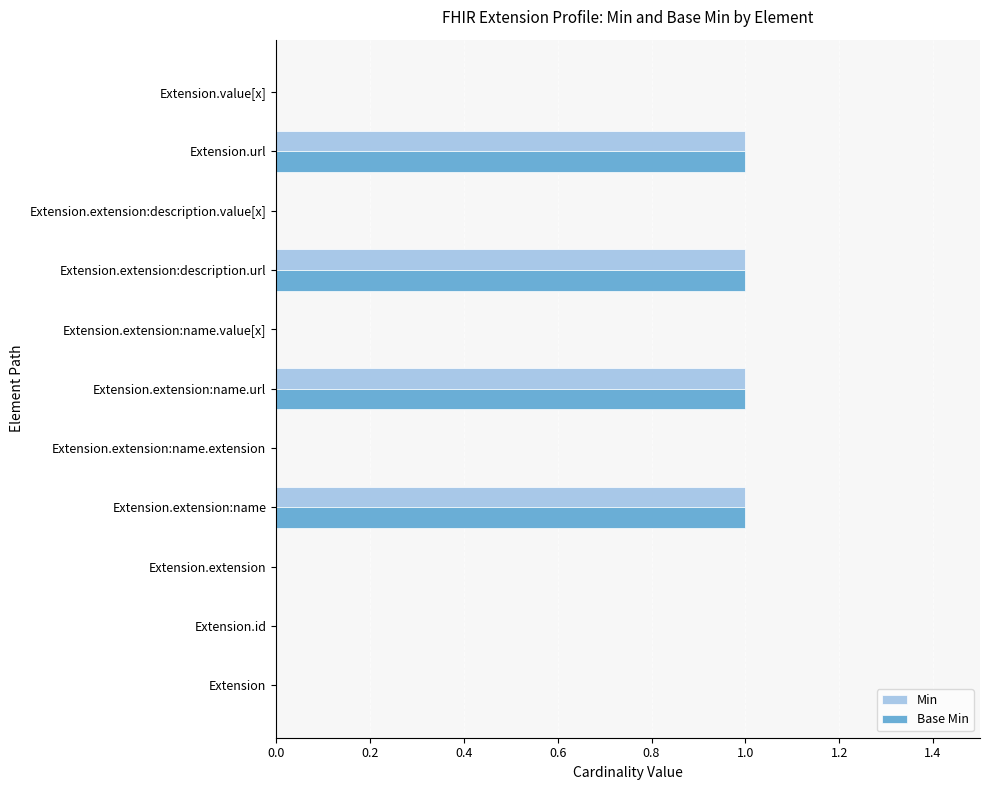

The value of Base Min at Extension.extension:name.url is 2. True or false?

False